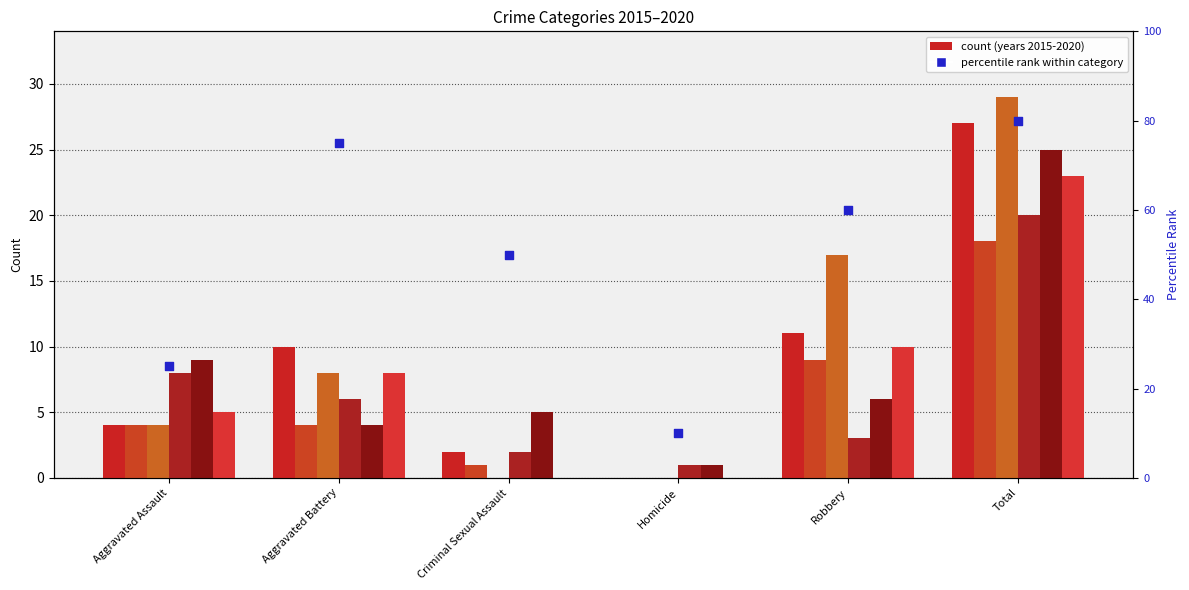

What is the change in value from Criminal Sexual Assault to Robbery?

+10